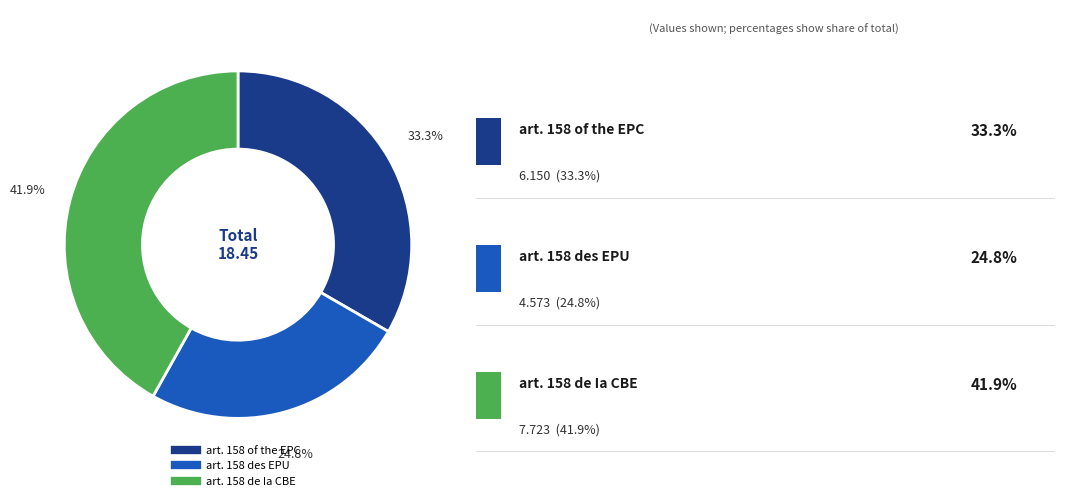

Is there a majority slice in this chart?

No